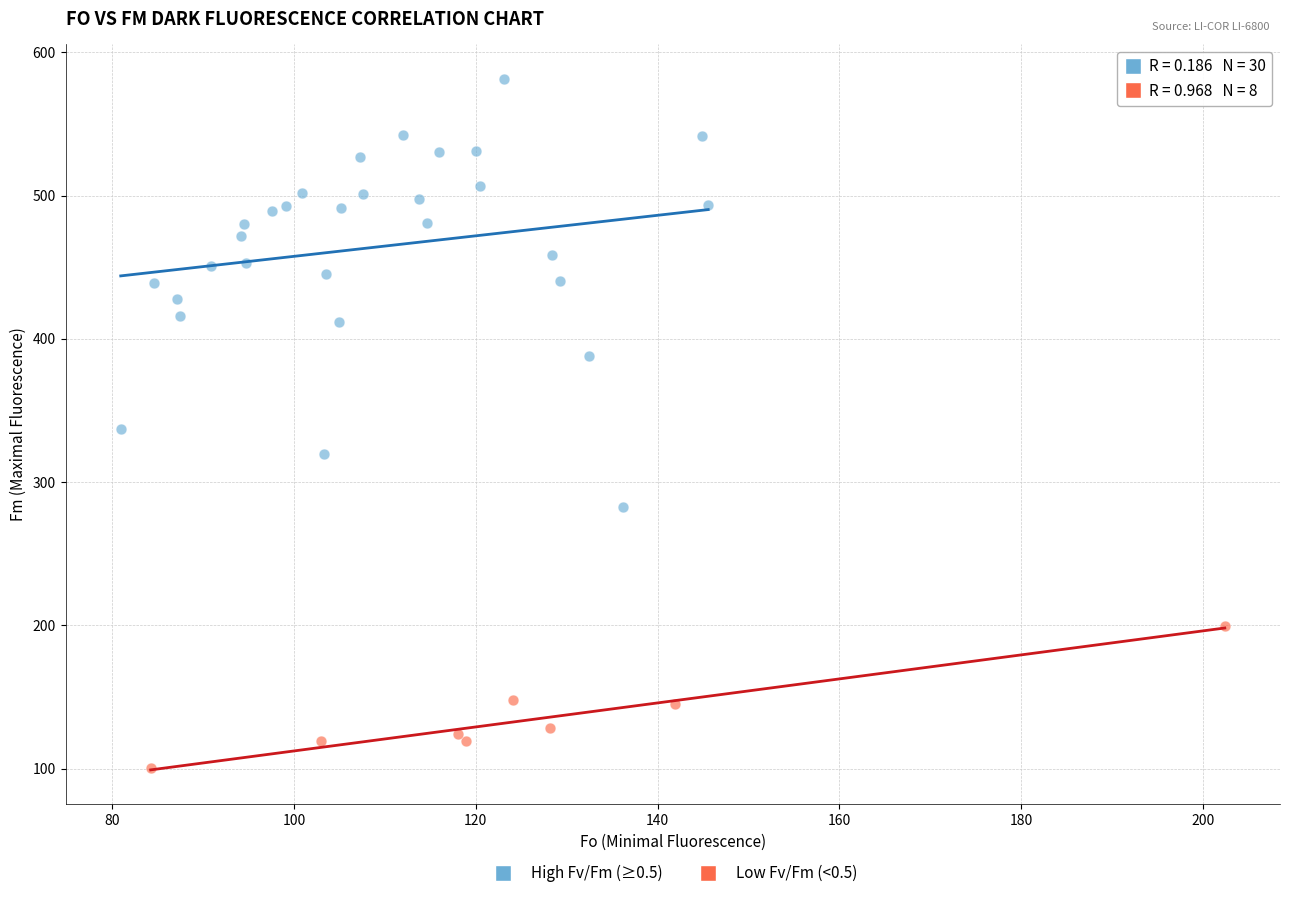

Which series has the largest Y range (max minus min)?

High Fv/Fm (≥0.5)